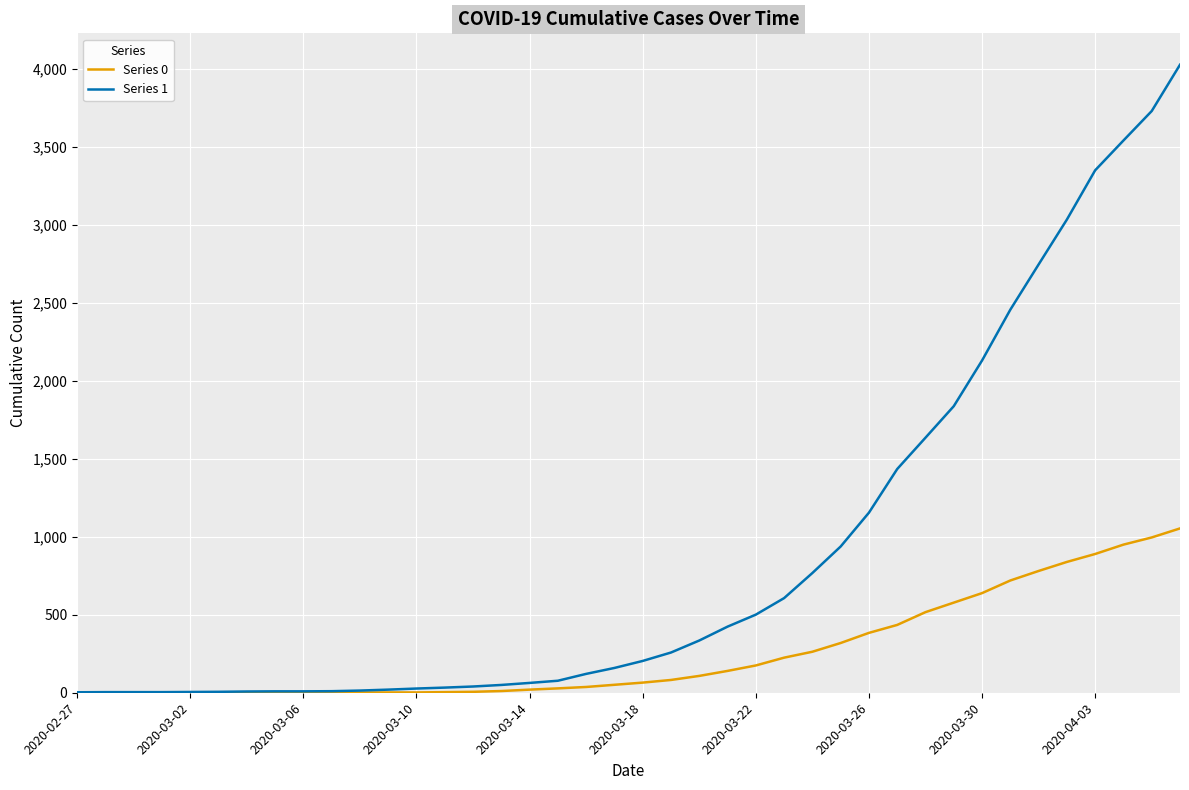

Which series has the largest total across all categories?

Series 1